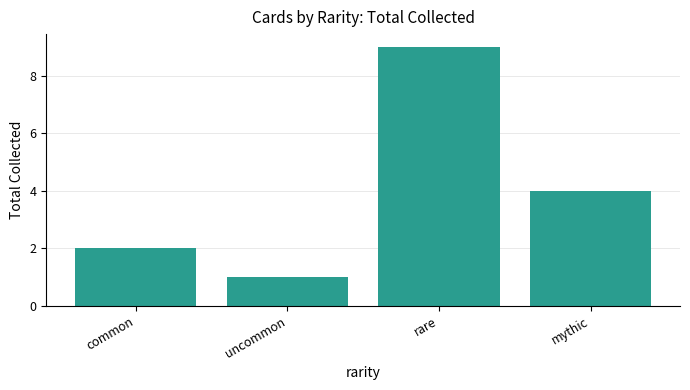

Which label corresponds to the largest value in the chart?

rare